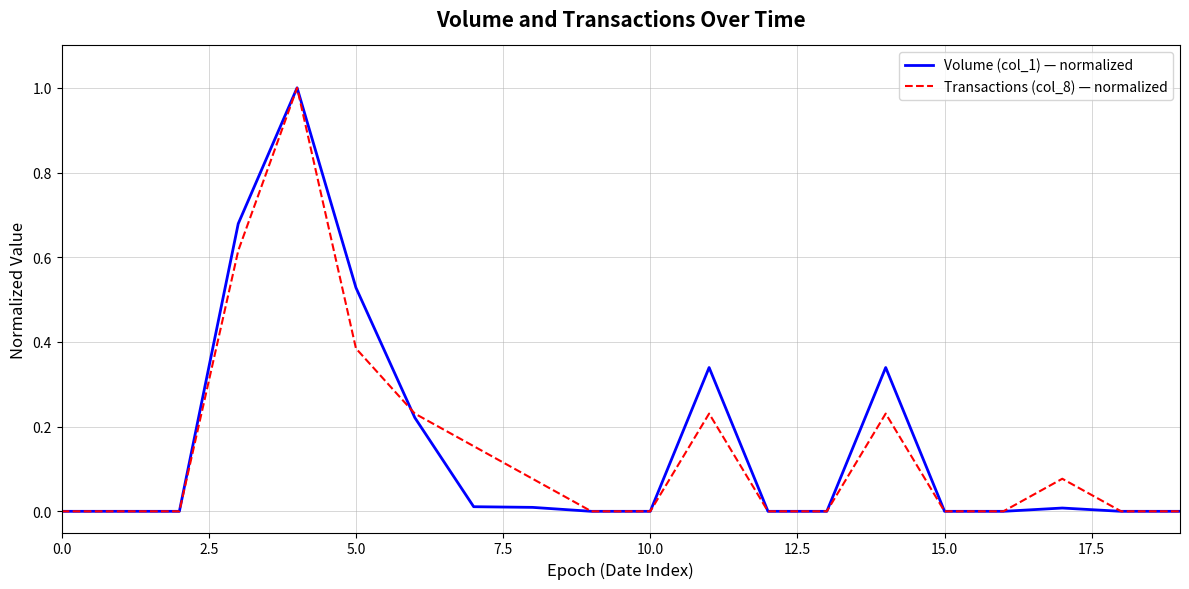

True or false: Volume (col_1) — normalized and Transactions (col_8) — normalized intersect in this chart.

True